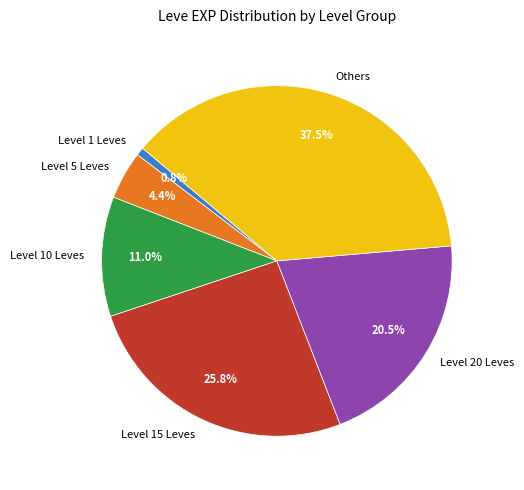

How many slices are in this pie chart?

6